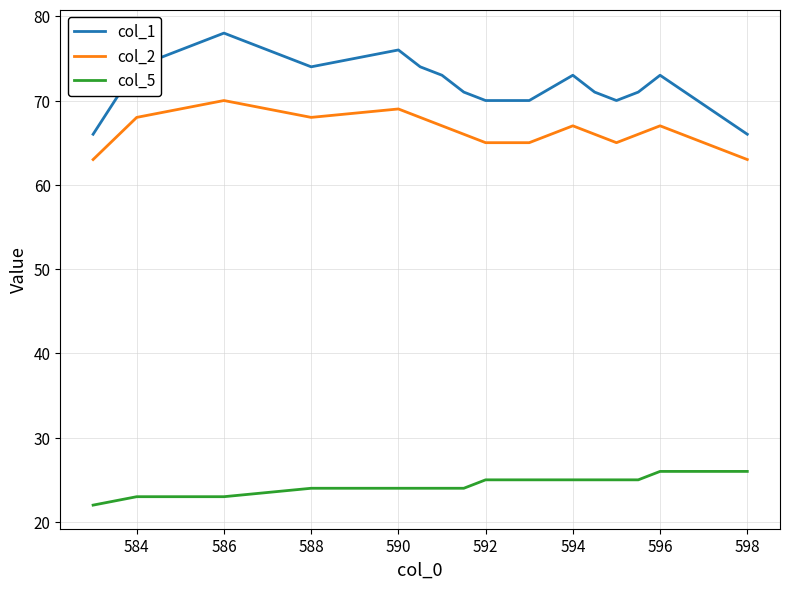

True or false: col_5 and col_2 intersect in this chart.

False